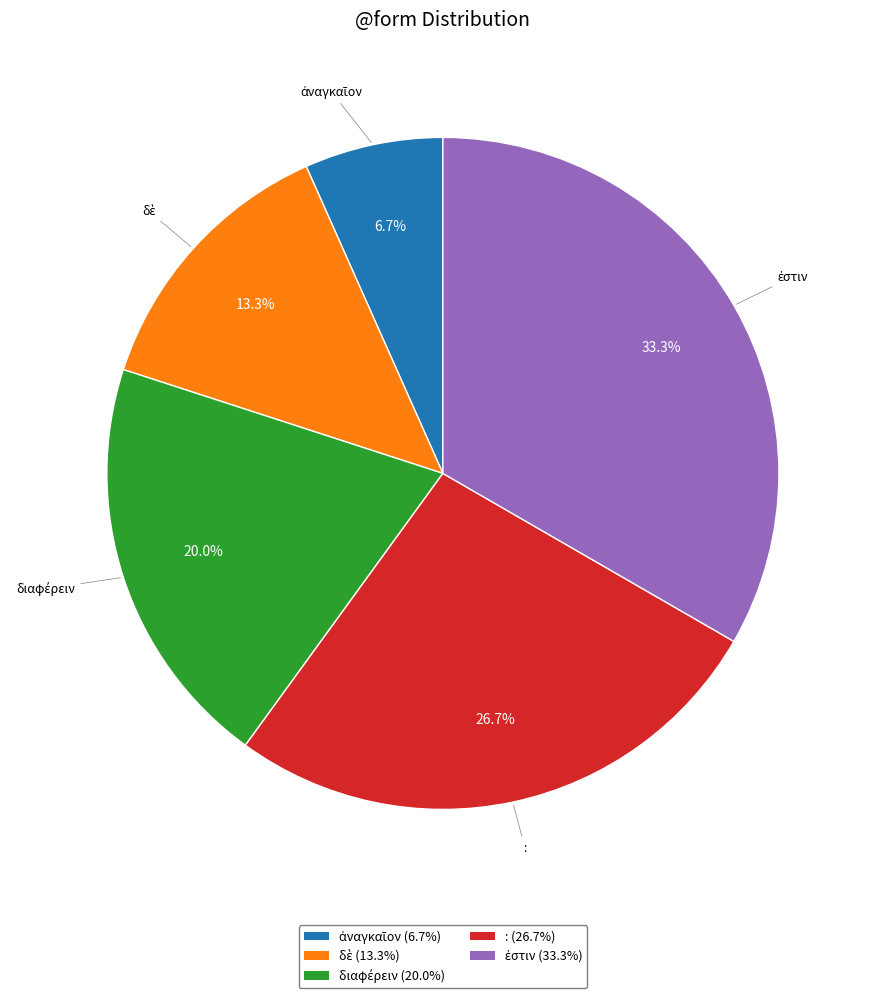

Is there any slice that represents more than half of the pie?

No